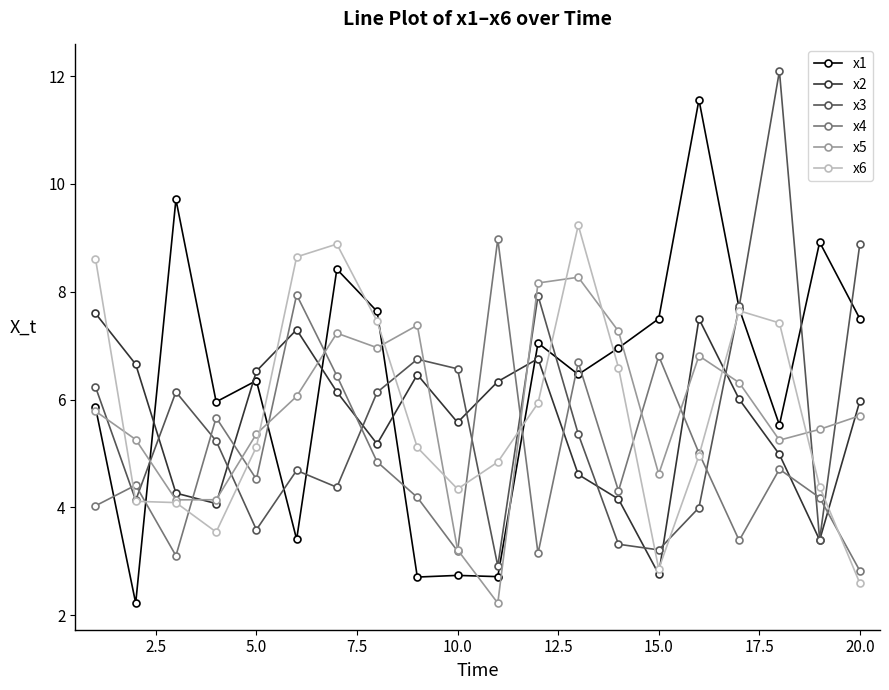

What is the lowest value of the x2 series?

2.8